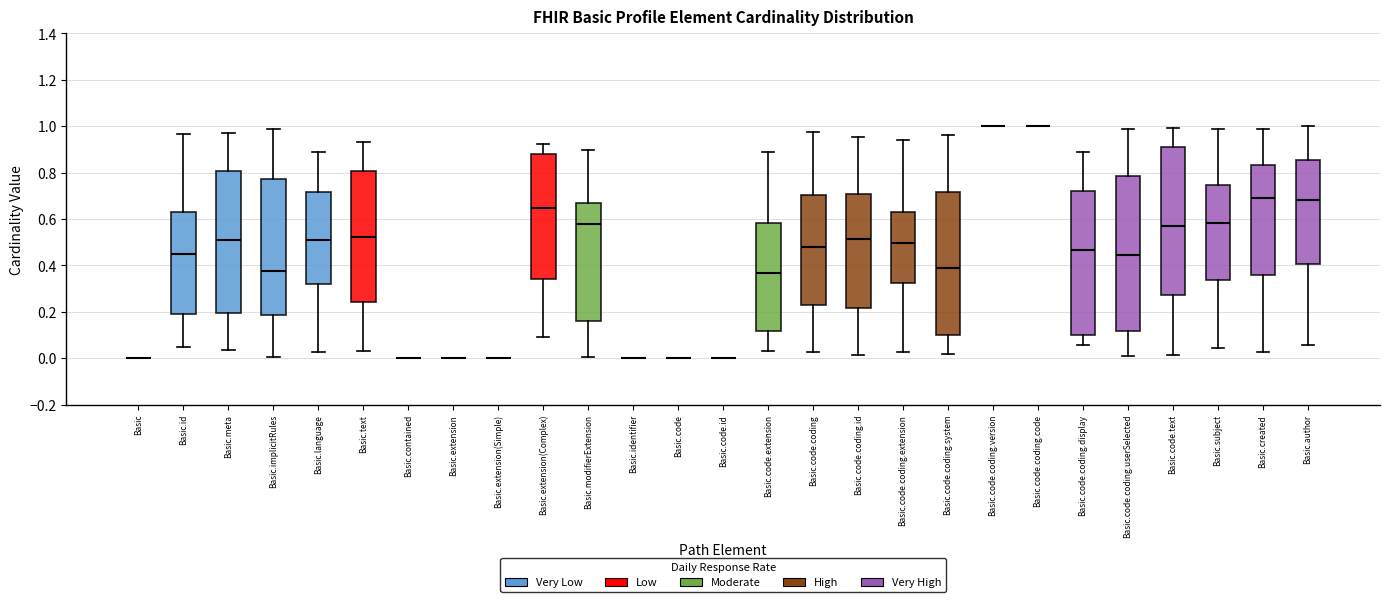

Comparing the boxes themselves (not the whiskers), which one is the tallest?

Basic.code.coding.userSelected